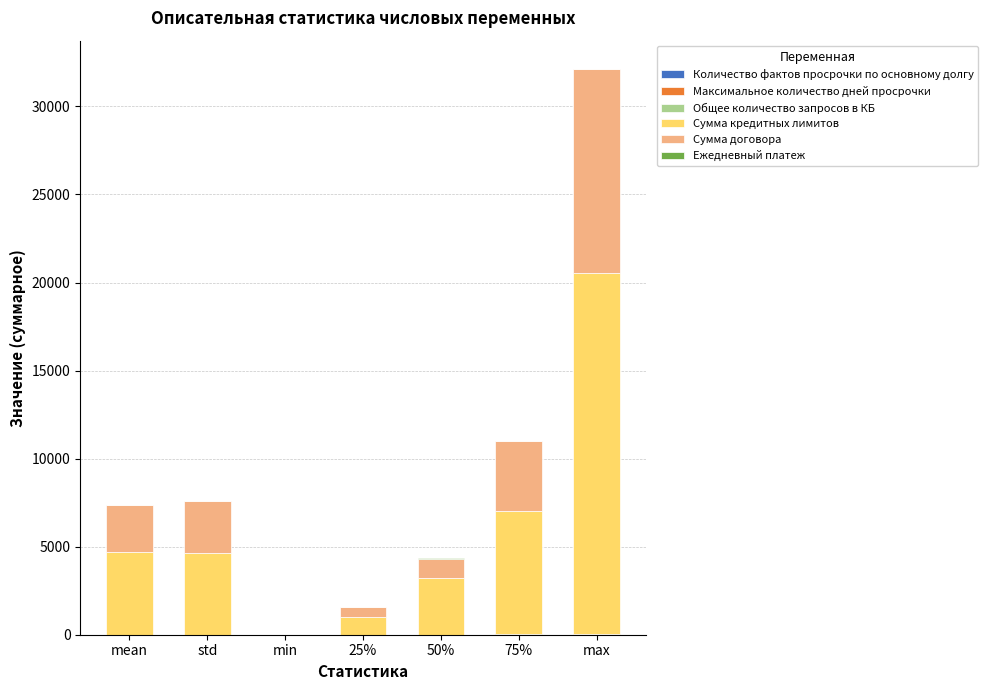

At which category is the sum across all series the highest?

max